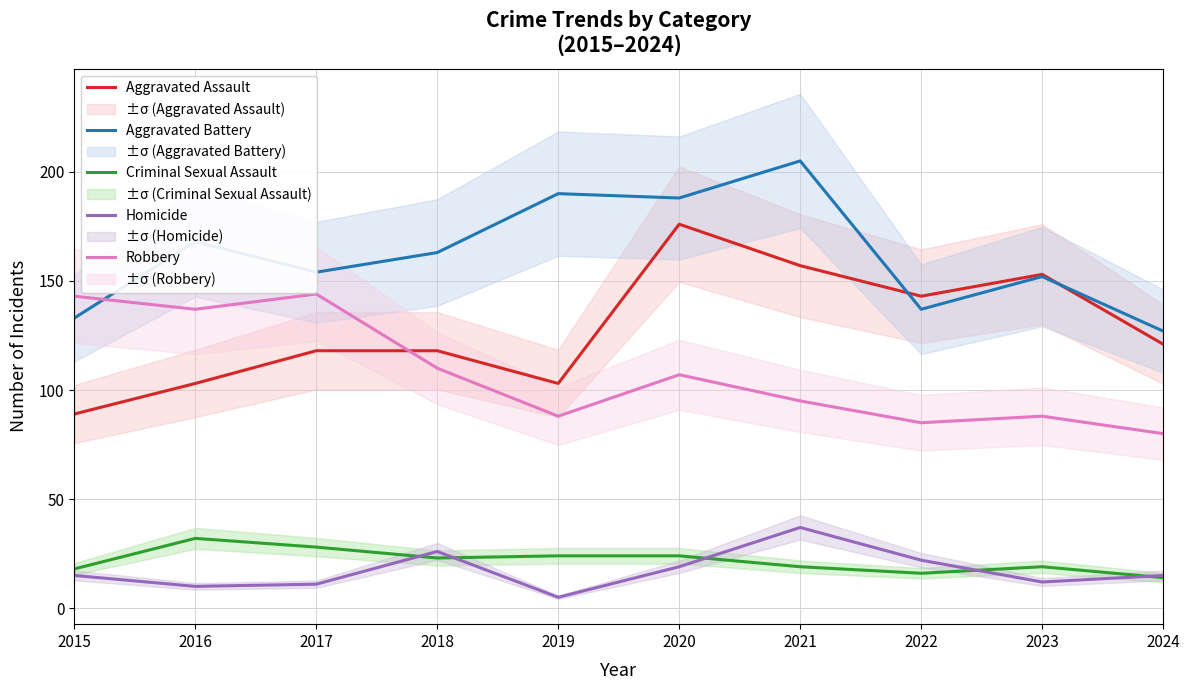

At which category is the sum across all series the highest?

2020